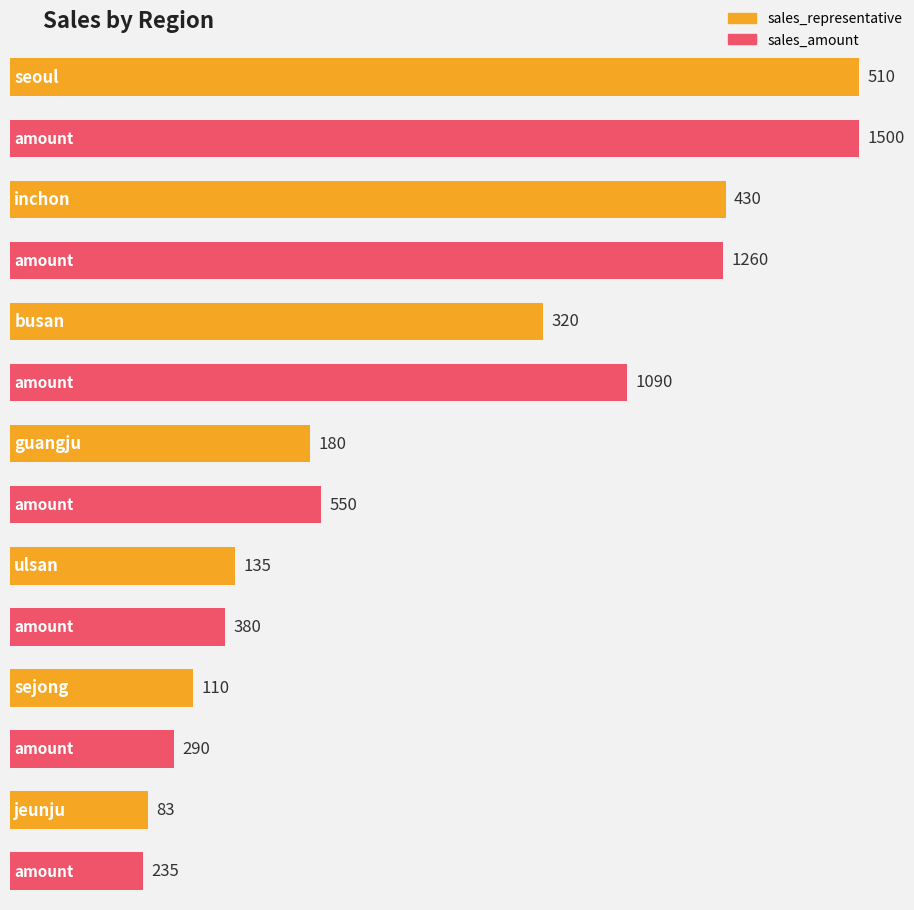

True or false: sales_representative has a value of 151 at sejong.

False